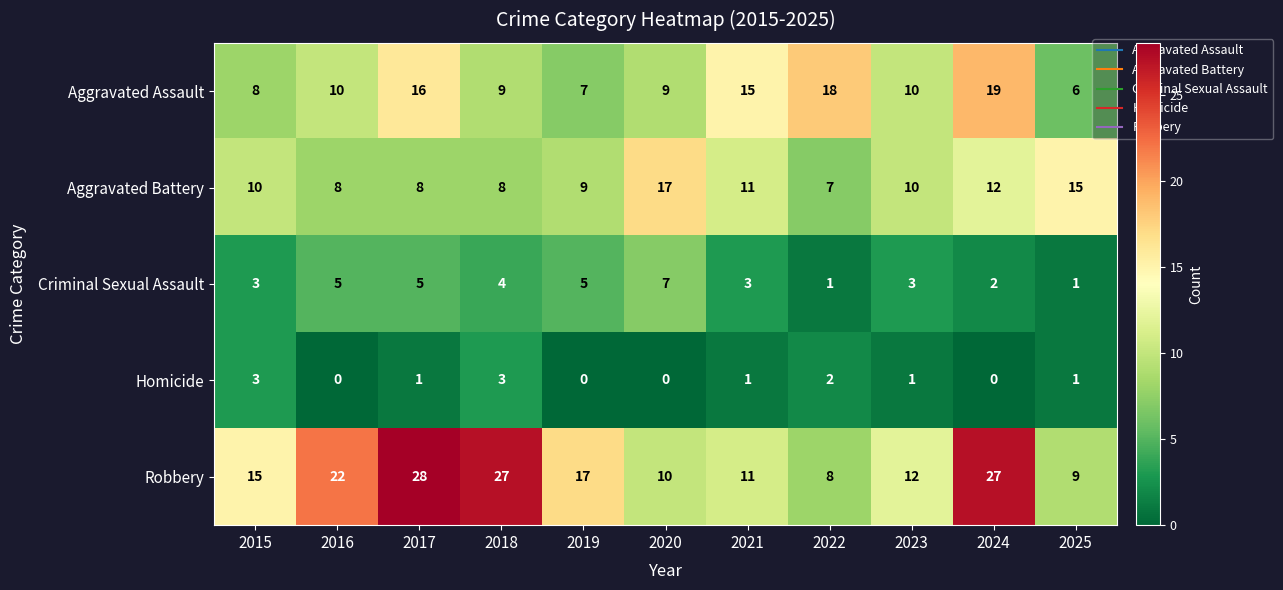

The Aggravated Battery series shows 16 at 2021. True or false?

False